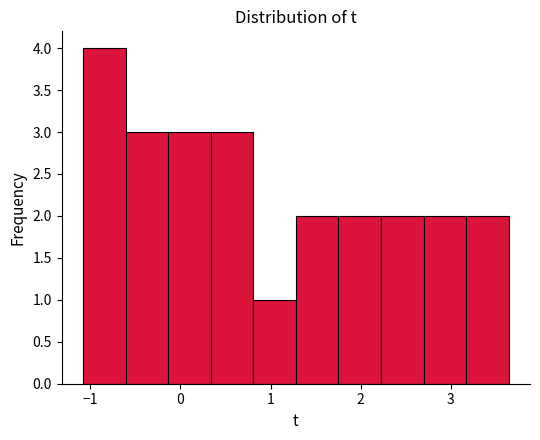

Reading left to right, transcribe this chart: for each bar, give the range it covers on the x-axis and its height. Neither the bar edges nor the heights are printed on the chart, so give them approximately, as read against the axes.

-1.1 to -0.6: 4
-0.6 to -0.1: 3
-0.1 to 0.3: 3
0.3 to 0.8: 3
0.8 to 1.3: 1
1.3 to 1.8: 2
1.8 to 2.2: 2
2.2 to 2.7: 2
2.7 to 3.2: 2
3.2 to 3.6: 2